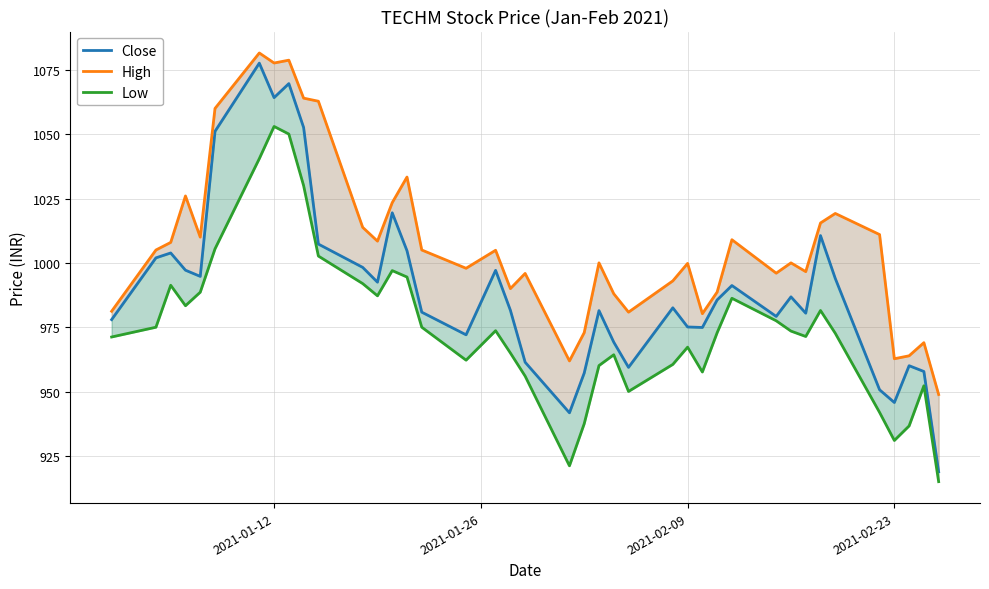

Which series has the widest spread of values?

Close